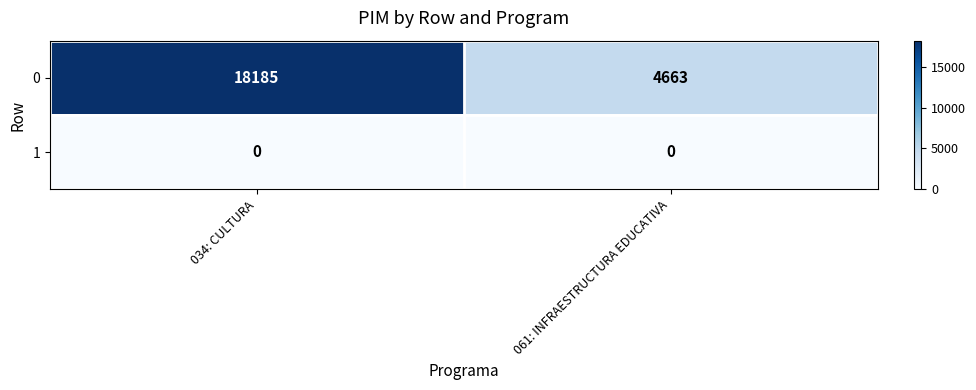

List the series in order of their peak value, highest first.

0, 1